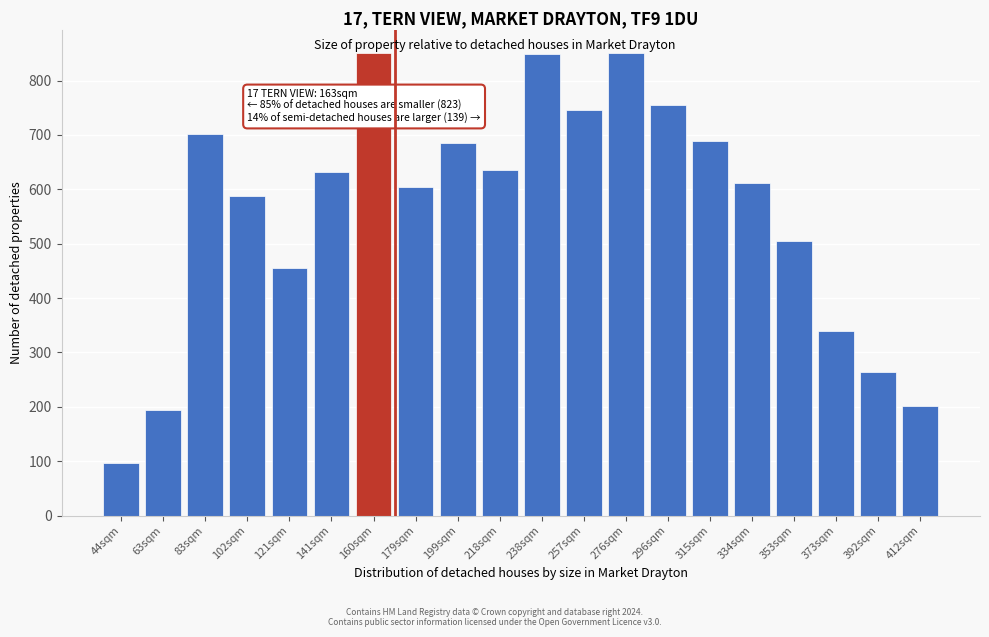

What is the approximate value at 296sqm?

755.7